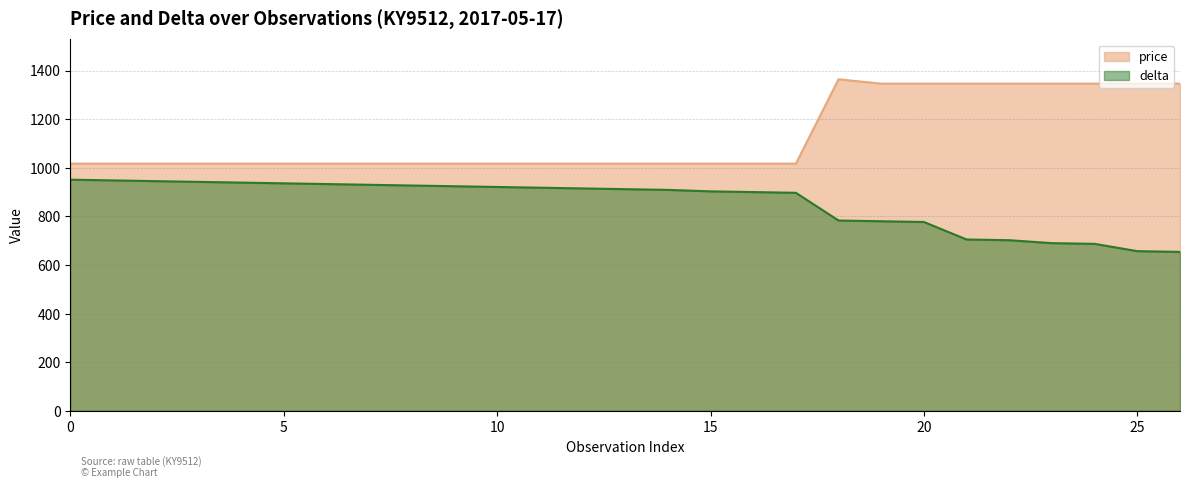

Is the value of price at 10 greater than the value of delta at 22?

Yes